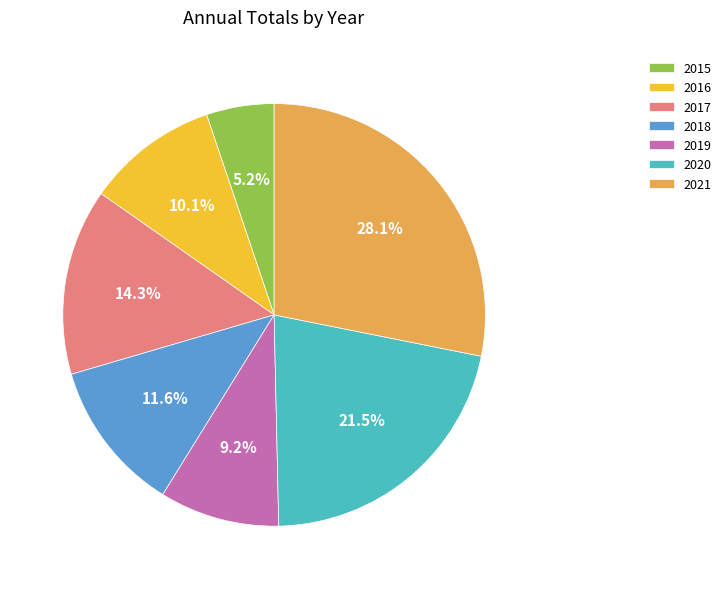

Is there a majority slice in this chart?

No